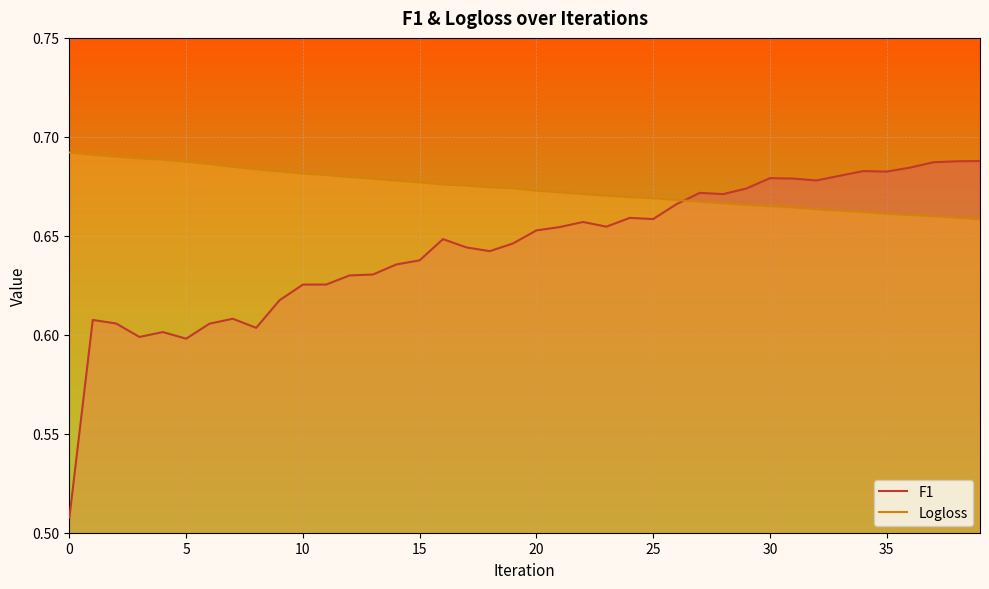

Which series has the widest spread of values?

F1